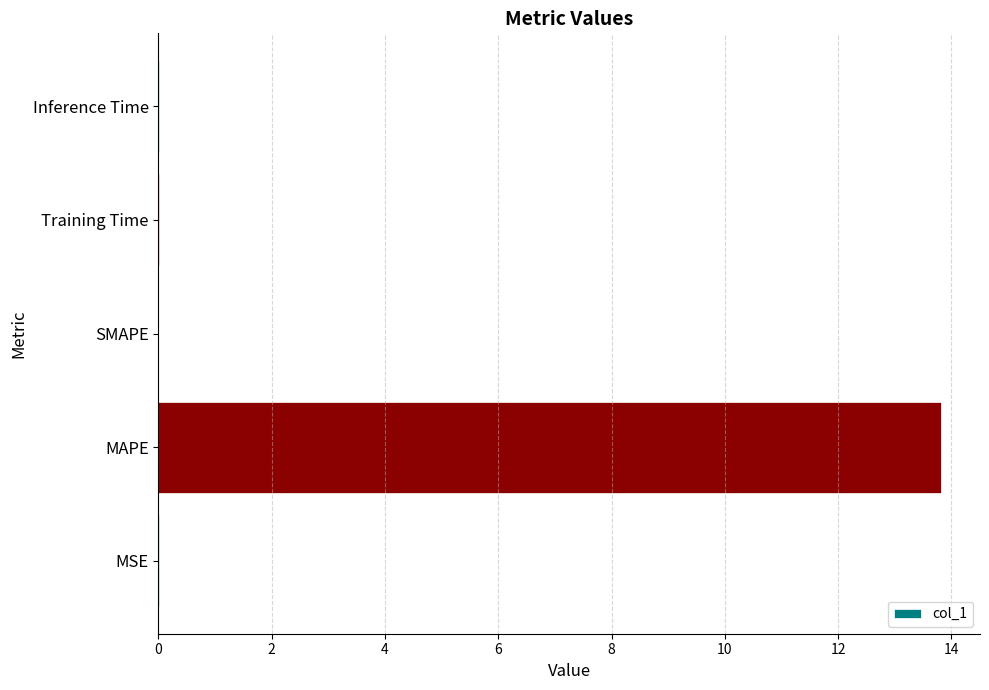

What is the average value?

2.8